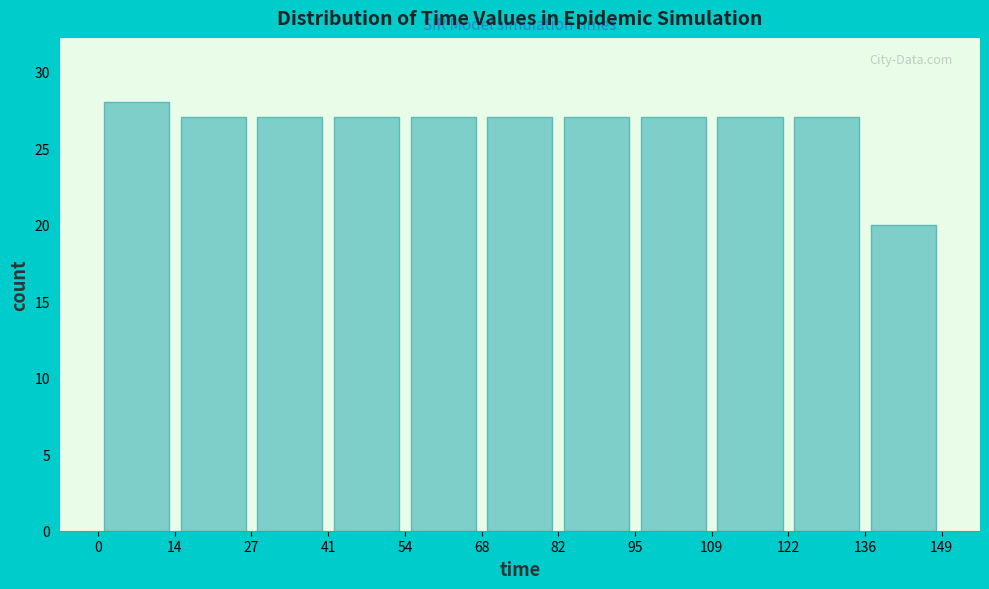

Over which range of the x-axis is the bar tallest?

0 to 14